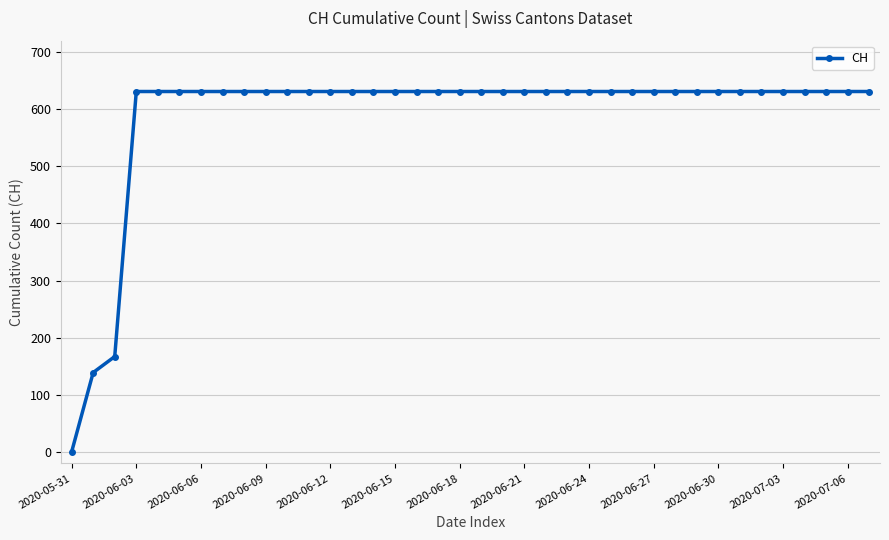

What is the value of the 14th point from the left?

631